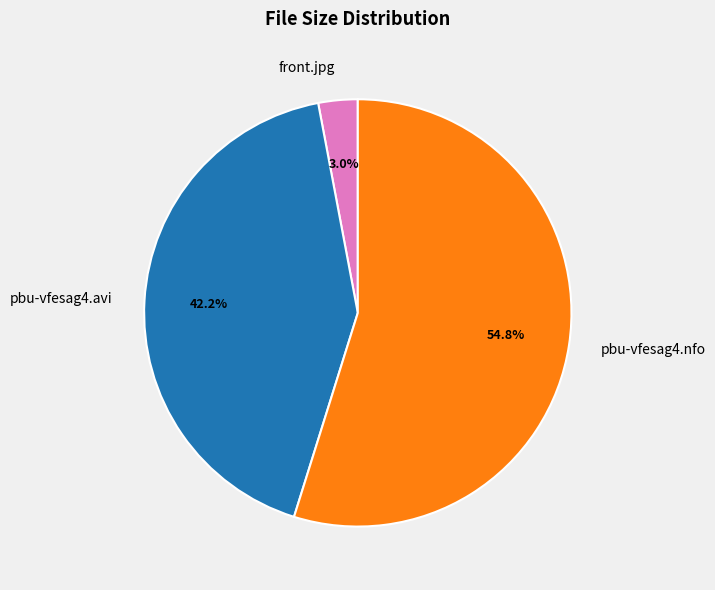

To the nearest percent, what percentage of the pie is pbu-vfesag4.nfo?

55%